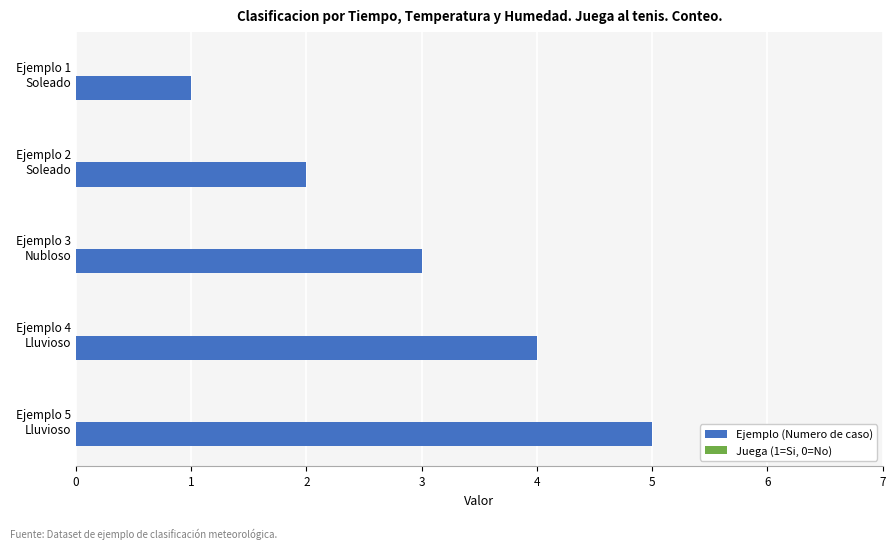

What is the sum of all values?

15